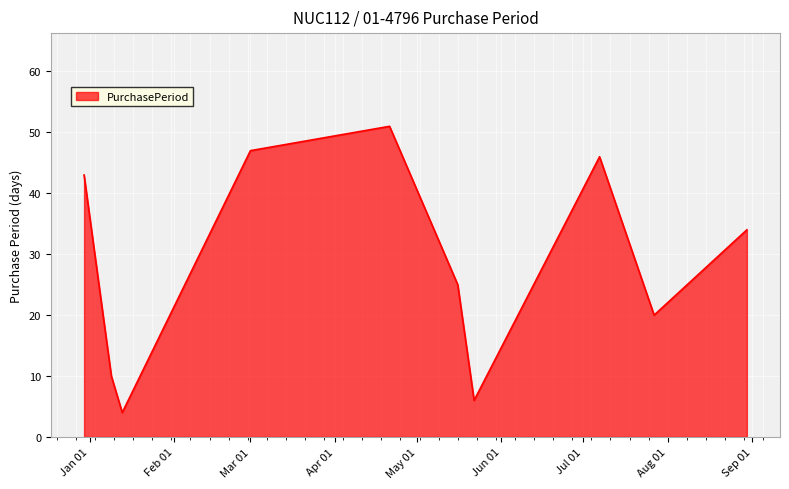

What is the greatest value displayed?

51